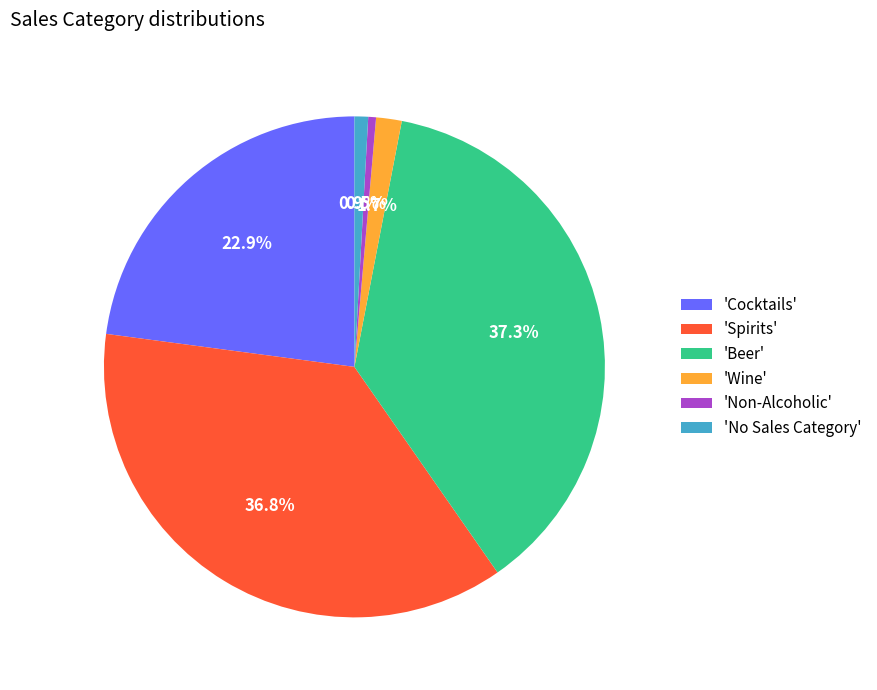

How many slices are in this pie chart?

6